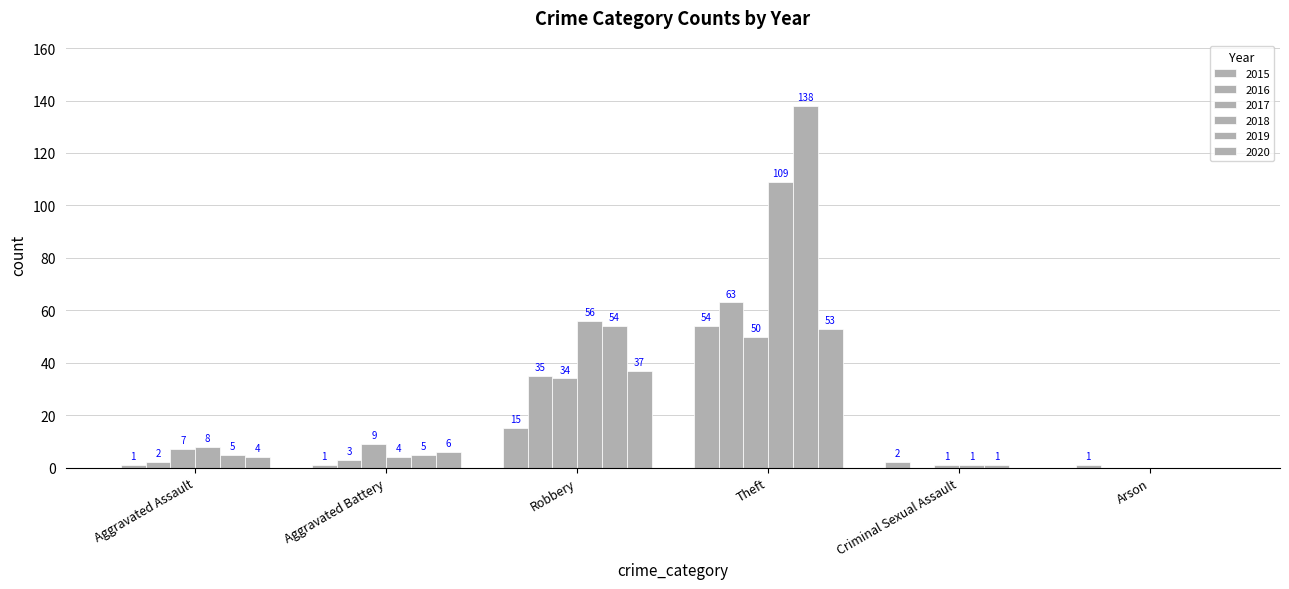

Are the bars horizontal?

No